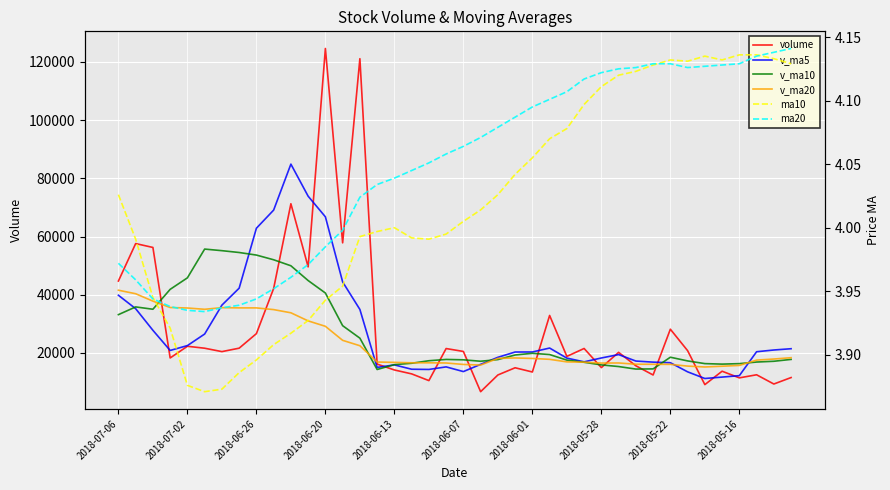

What is the spread (max minus min) of values at 26?

18825.6